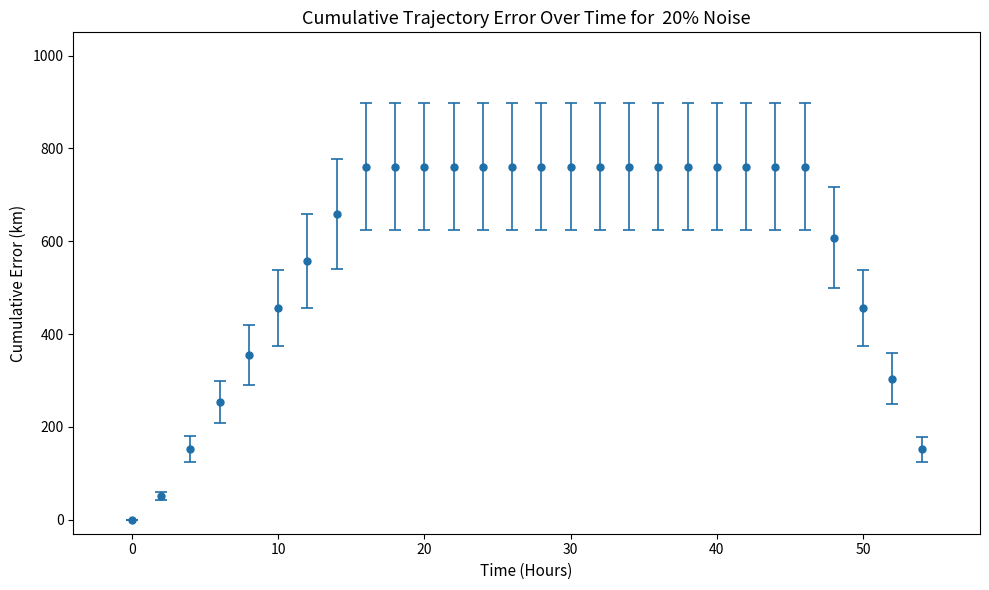

What is the sum of all values?

16163.1